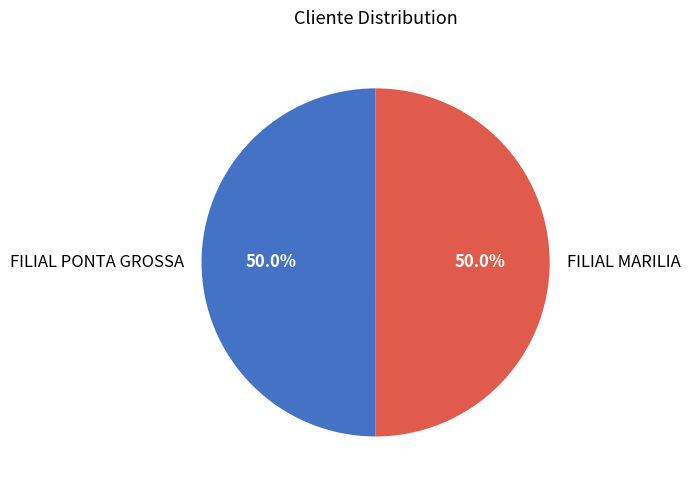

Combined, do FILIAL PONTA GROSSA and FILIAL MARILIA account for over 50%?

Yes